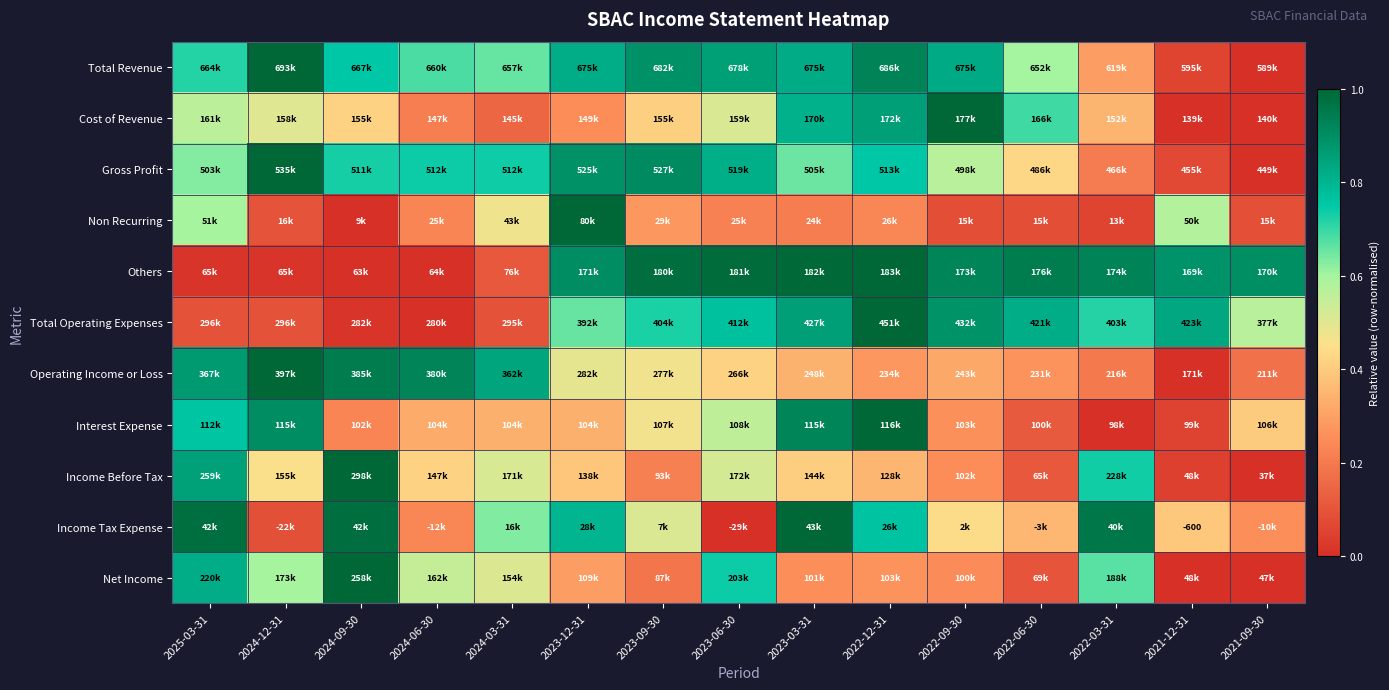

What is the difference between the second highest and minimum values in the Operating Income or Loss series?

0.9